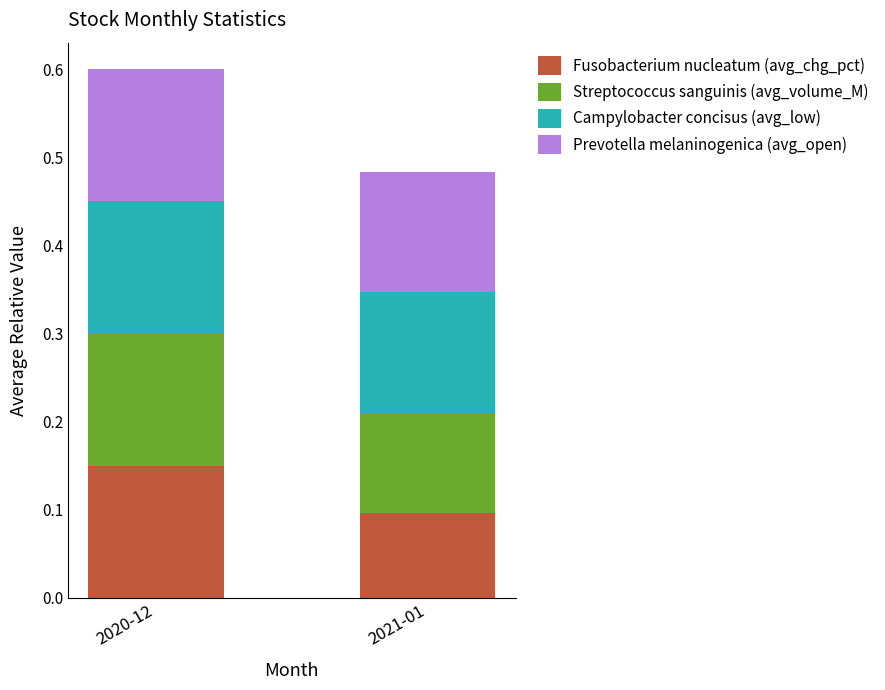

At which label does Fusobacterium nucleatum (avg_chg_pct) reach its minimum?

2021-01